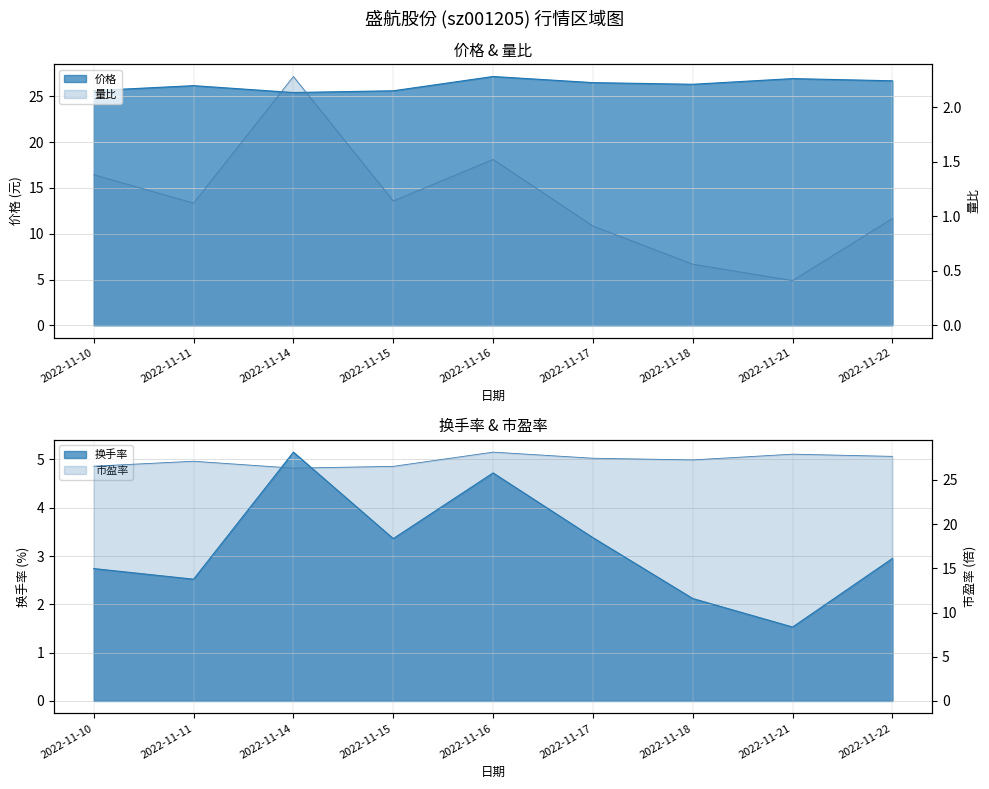

True or false: 价格 has more than 0 interior local peaks.

True